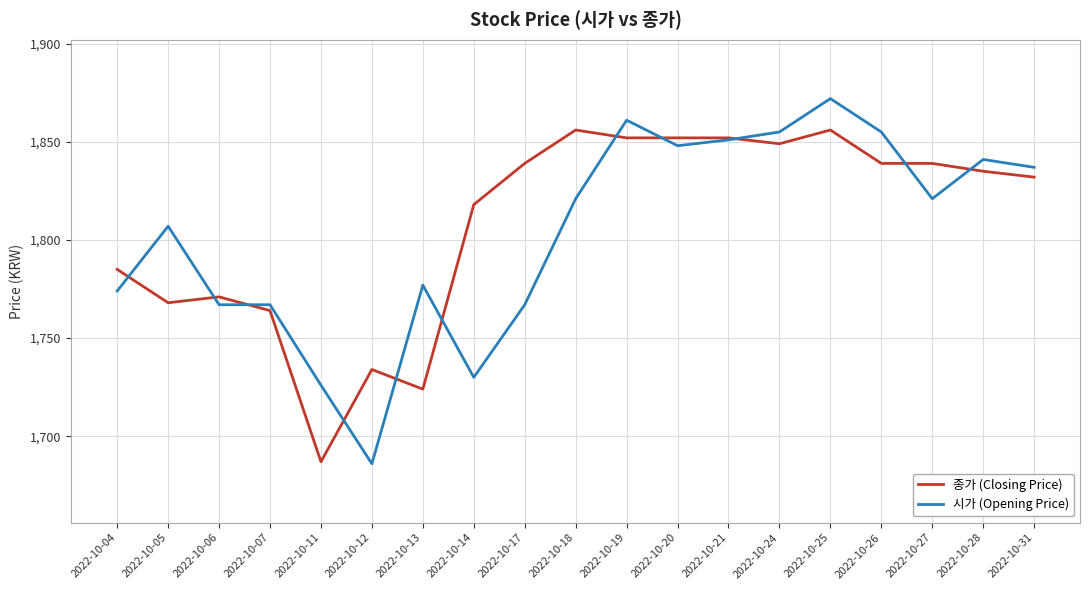

At which category does the chart reach its peak across all series?

2022-10-25